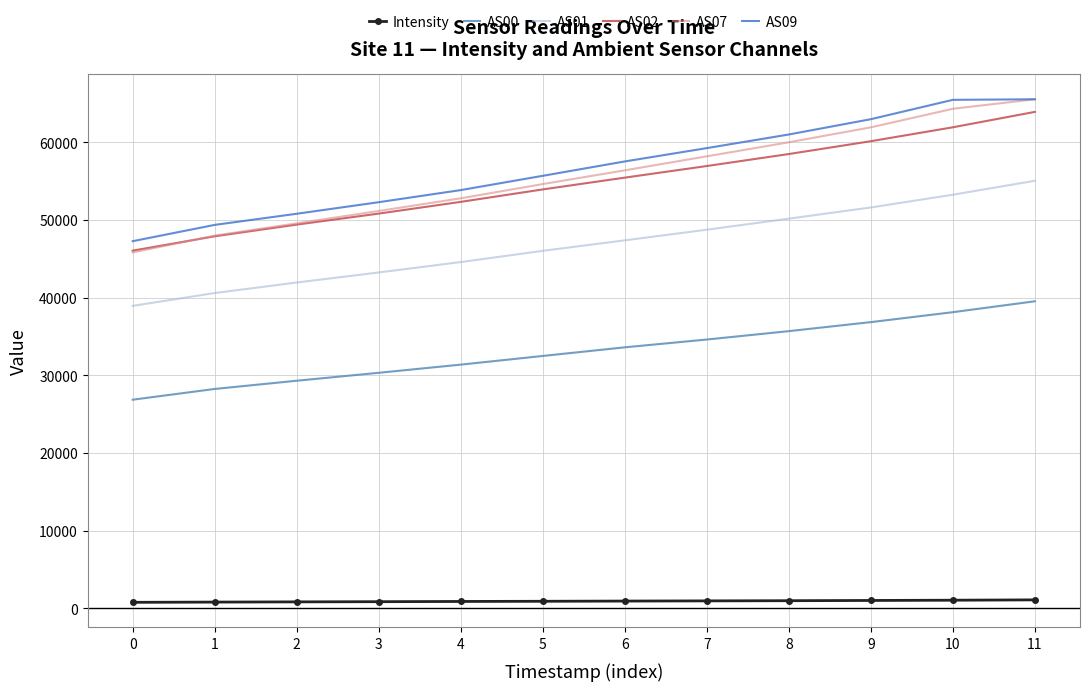

True or false: Intensity has a value of 1568.3 at 6.

False